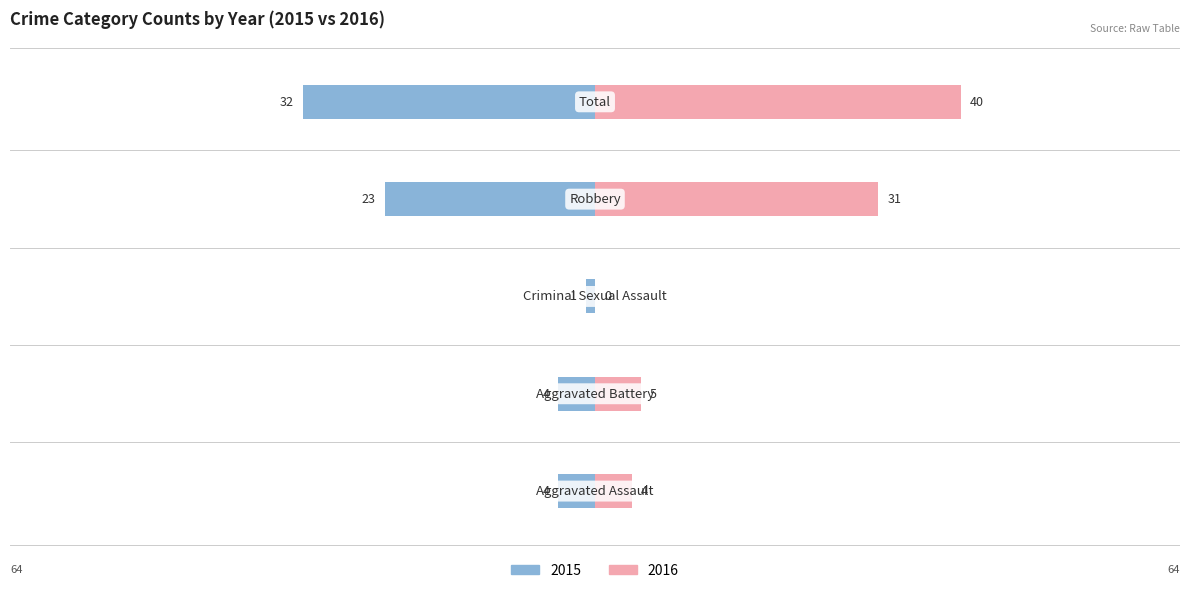

The value of 2015 at Criminal Sexual Assault is 2. True or false?

False